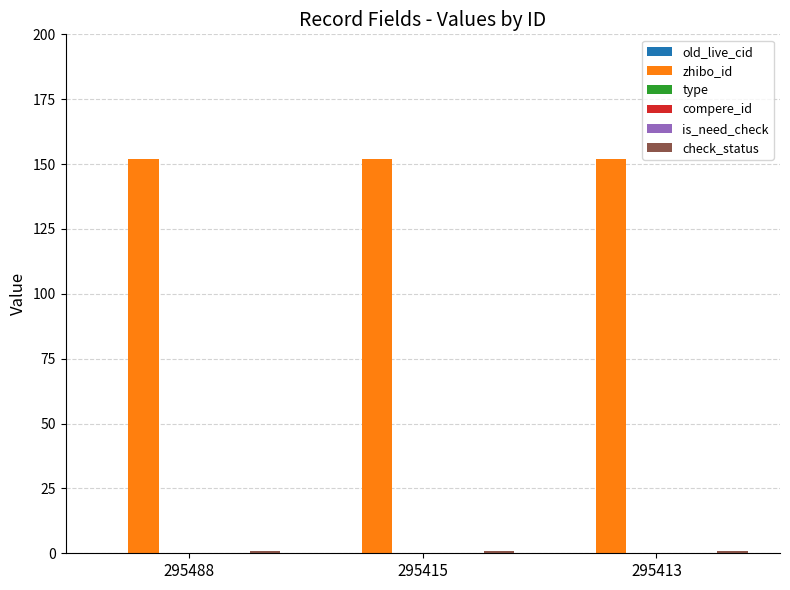

At which category does the chart reach its minimum across all series?

295488